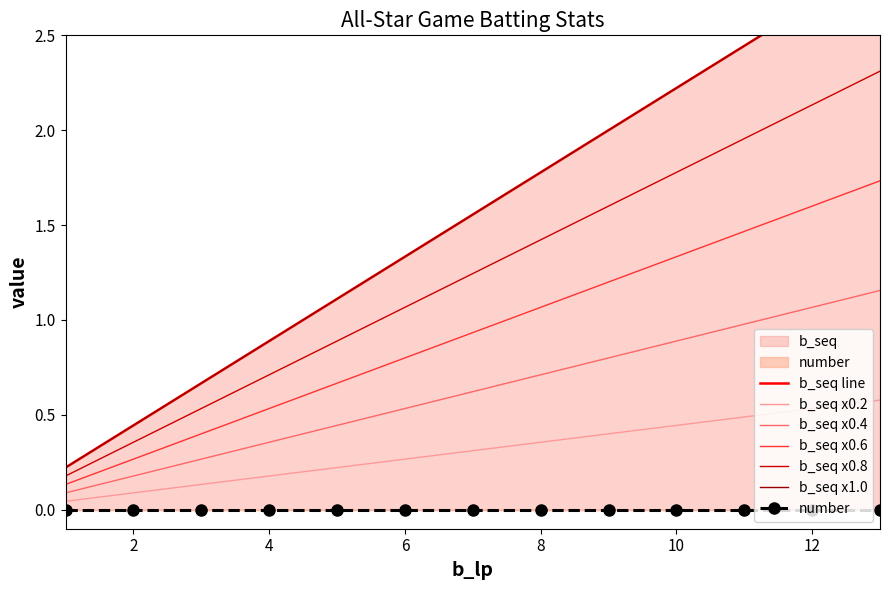

True or false: b_seq x0.8 has a value of 0.7 at 4.

True